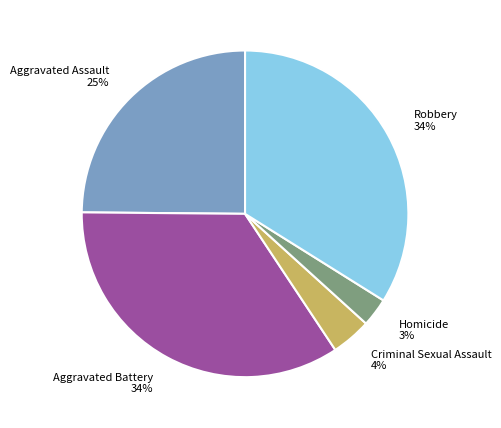

What is the ratio of the value at Homicide to the value at Robbery?

0.1